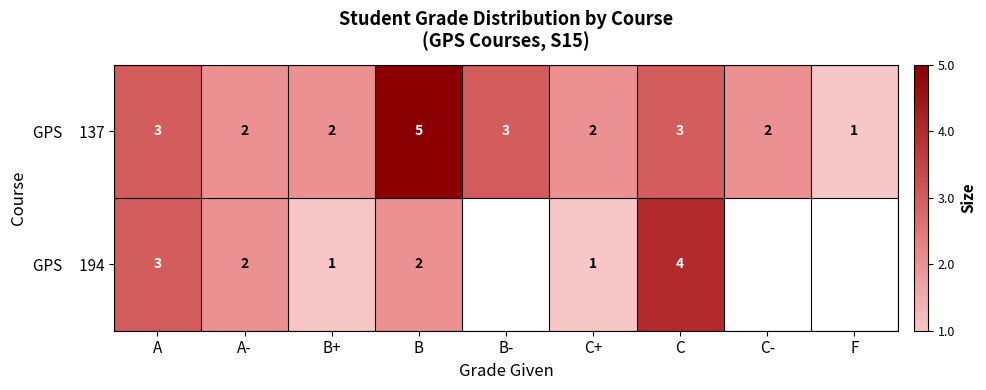

What is the total value across all series at A?

6